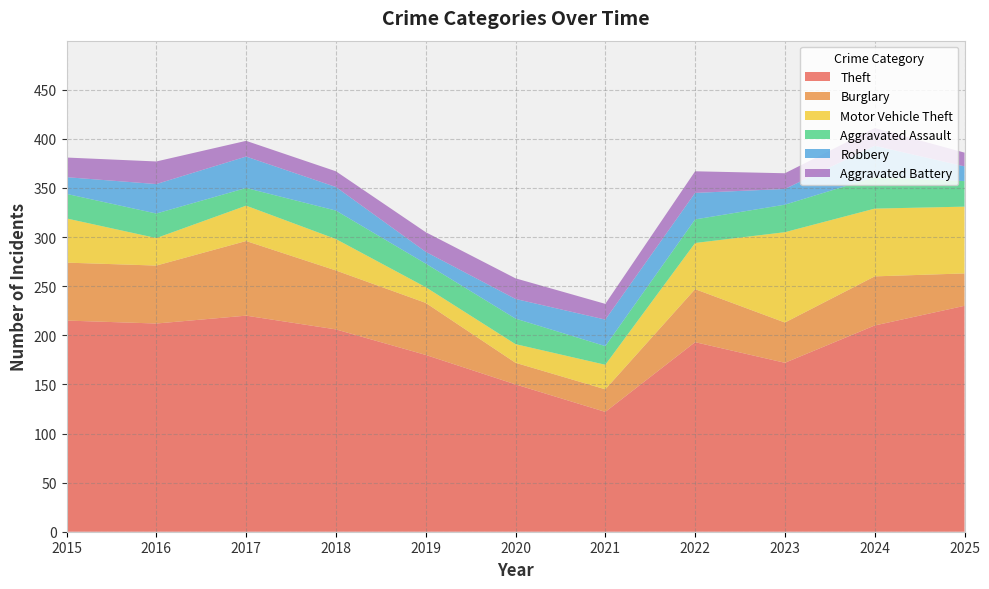

Reading left to right, what are all the values shown in this chart?

Theft: 2015=215	2016=212	2017=220	2018=206	2019=180	2020=150	2021=122	2022=193	2023=172	2024=210	2025=230
Burglary: 2015=59	2016=59	2017=76	2018=60	2019=53	2020=22	2021=23	2022=54	2023=41	2024=50	2025=33
Motor Vehicle Theft: 2015=45	2016=28	2017=36	2018=32	2019=16	2020=19	2021=25	2022=47	2023=92	2024=69	2025=68
Aggravated Assault: 2015=25	2016=25	2017=18	2018=29	2019=24	2020=26	2021=19	2022=24	2023=28	2024=32	2025=26
Robbery: 2015=17	2016=30	2017=32	2018=24	2019=12	2020=20	2021=27	2022=27	2023=16	2024=32	2025=15
Aggravated Battery: 2015=20	2016=23	2017=16	2018=16	2019=20	2020=21	2021=16	2022=22	2023=16	2024=18	2025=14